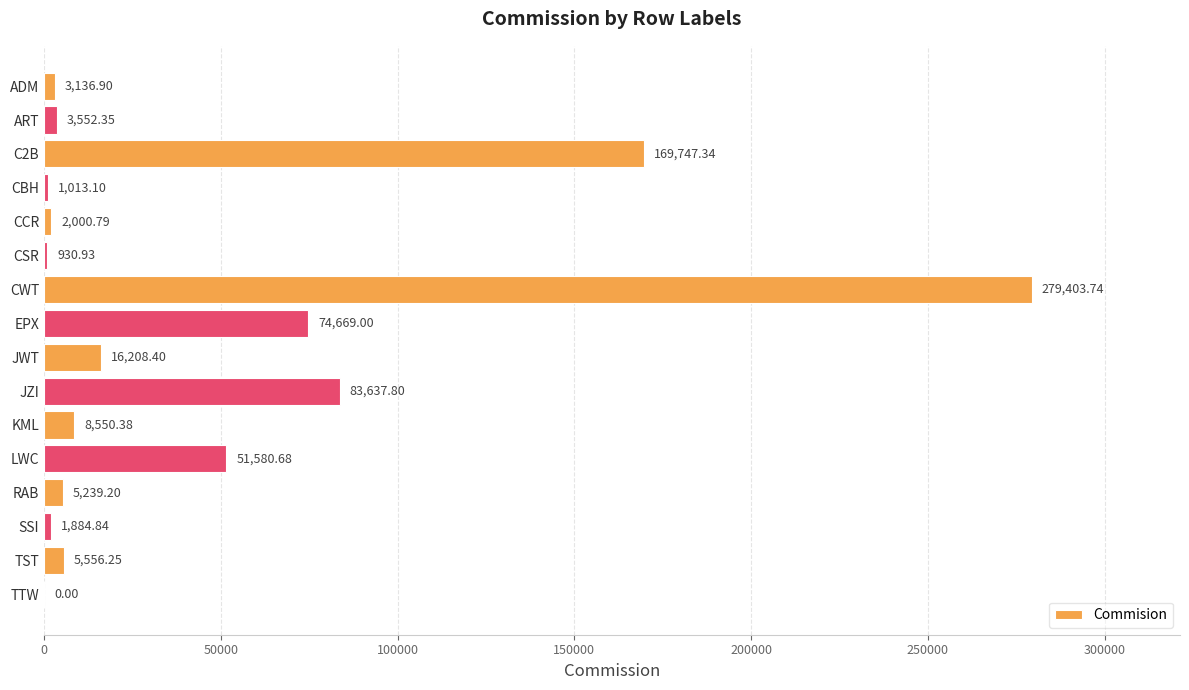

What is the sum of the values at ART and SSI?

5437.2